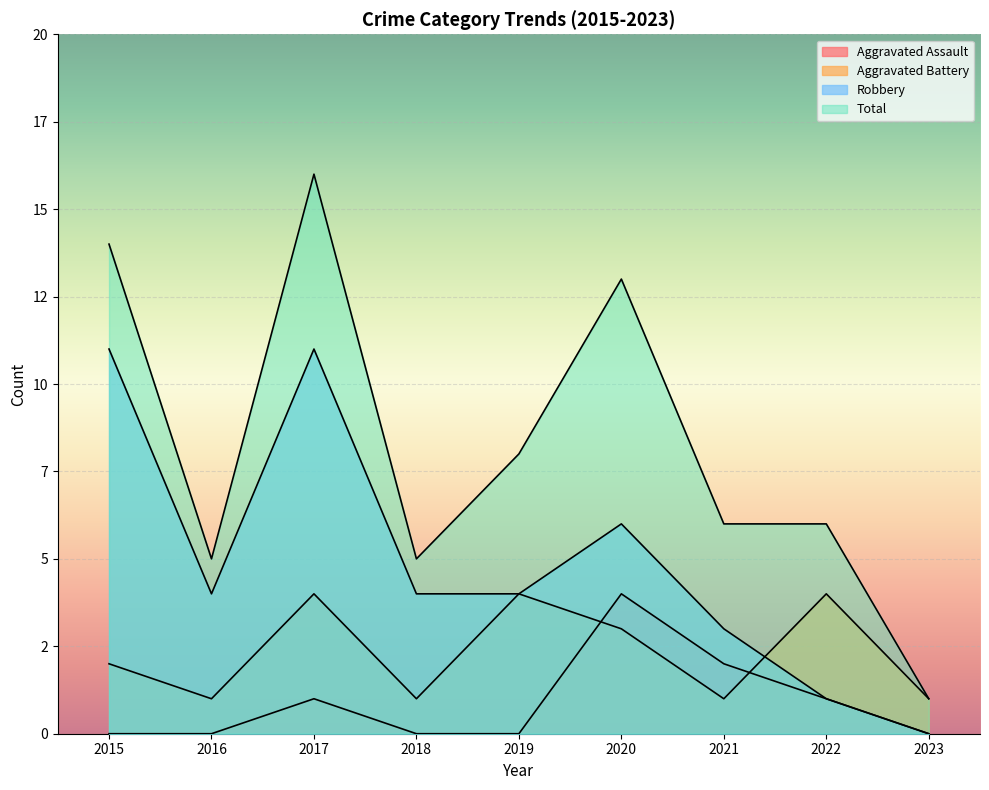

Reading left to right, extract all data points from this chart.

Aggravated Assault: 2015=0	2016=0	2017=1	2018=0	2019=0	2020=4	2021=2	2022=1	2023=0
Aggravated Battery: 2015=2	2016=1	2017=4	2018=1	2019=4	2020=3	2021=1	2022=4	2023=1
Robbery: 2015=11	2016=4	2017=11	2018=4	2019=4	2020=6	2021=3	2022=1	2023=0
Total: 2015=14	2016=5	2017=16	2018=5	2019=8	2020=13	2021=6	2022=6	2023=1